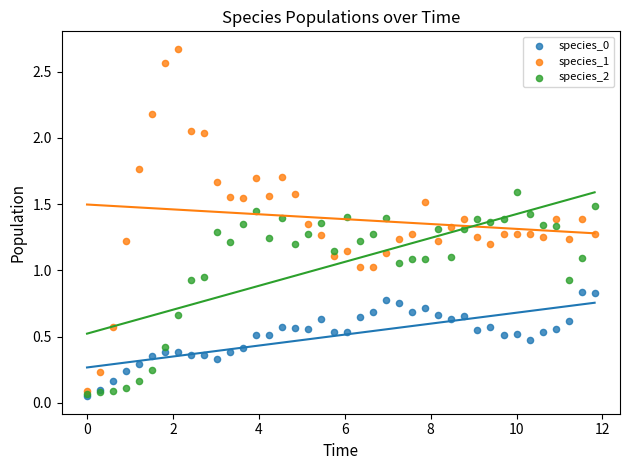

Which series has the largest Y range (max minus min)?

species_1